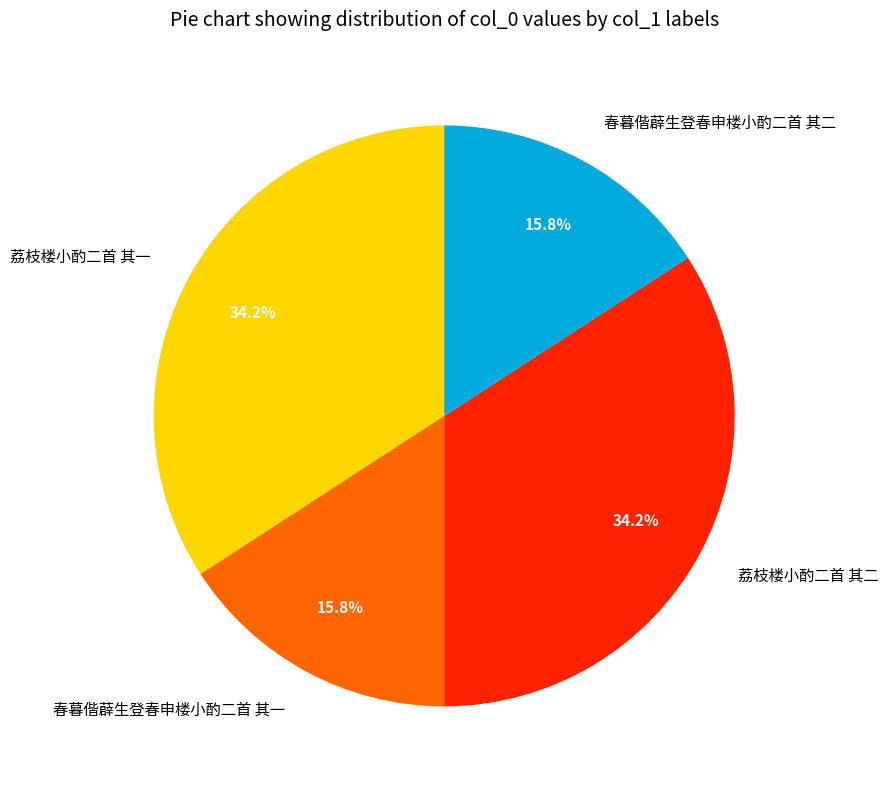

To the nearest percent, what is the difference between the 春暮偕薜生登春申楼小酌二首 其二 and 荔枝楼小酌二首 其二 slice percentages?

18%